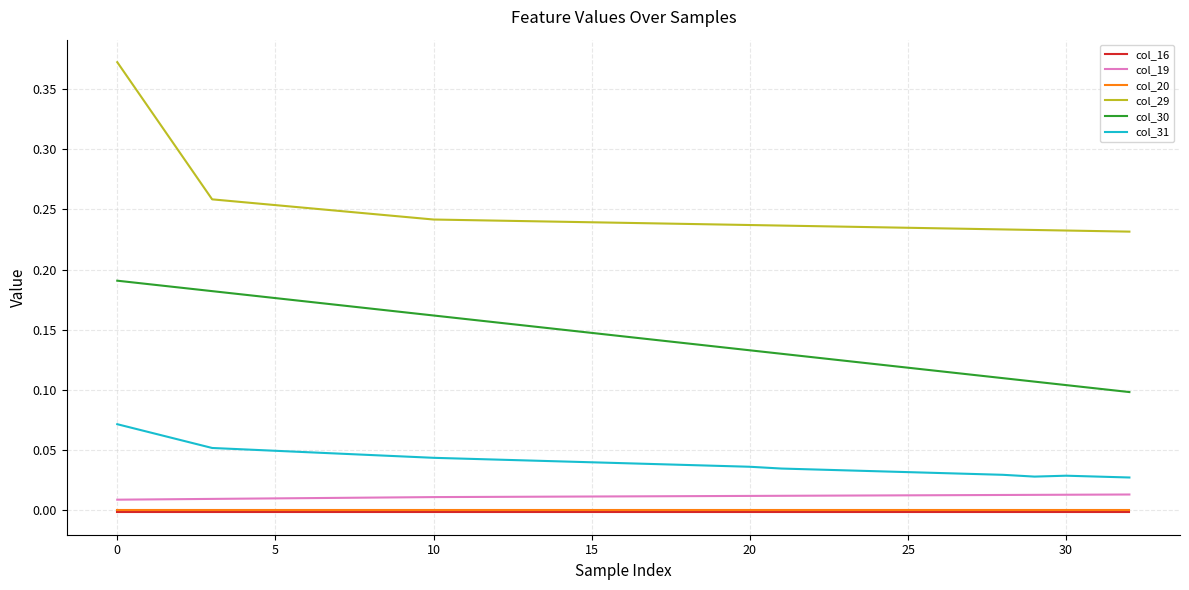

Which series has the largest range (max minus min)?

col_29